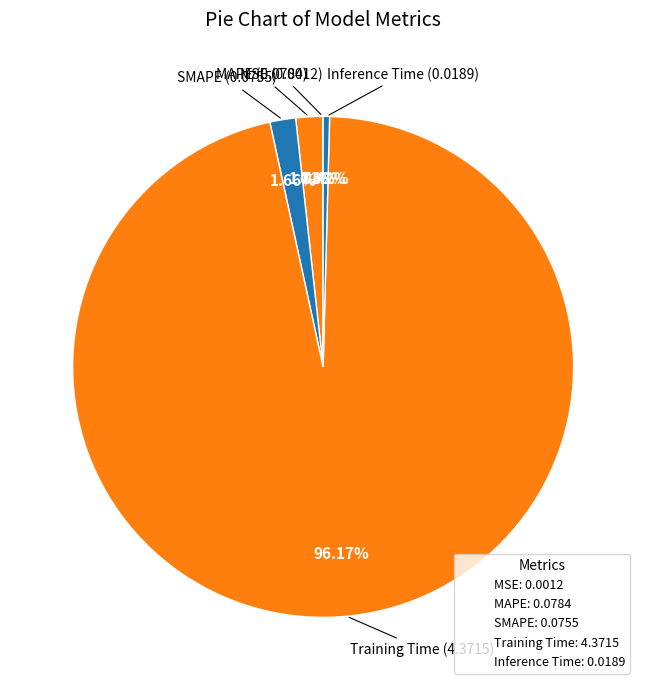

Rank the categories by value from highest to lowest.

Training Time, MAPE, SMAPE, Inference Time, MSE